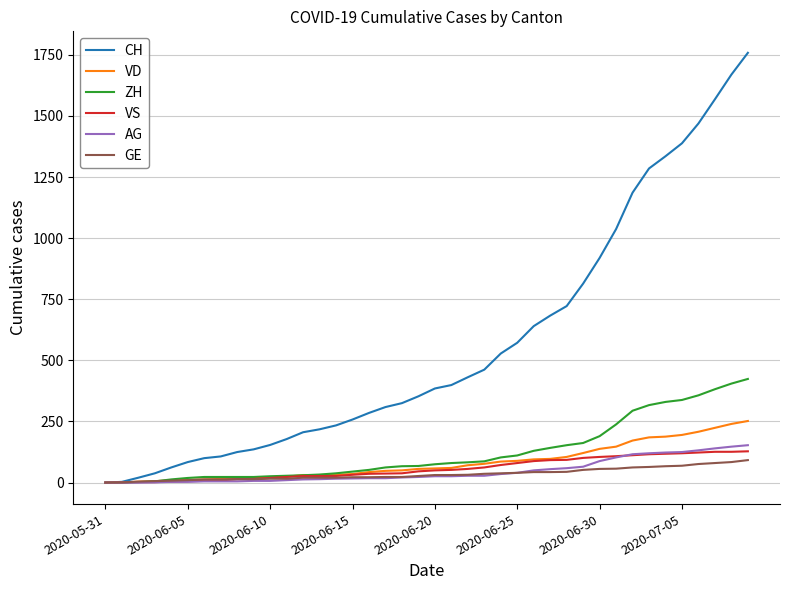

What is the sum of all GE values?

1389